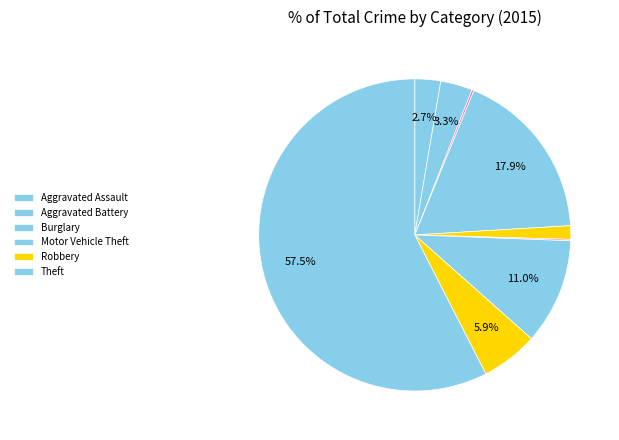

To the nearest percent, what is the average slice percentage?

11%